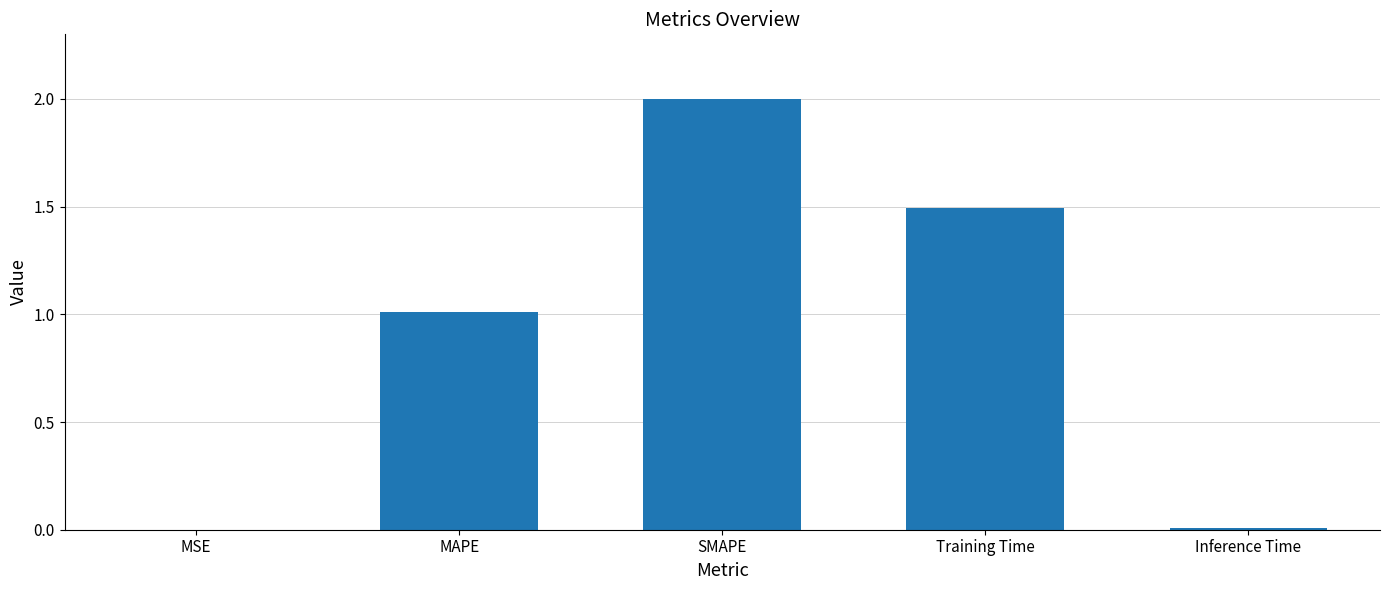

Between SMAPE and Inference Time, which is larger?

SMAPE